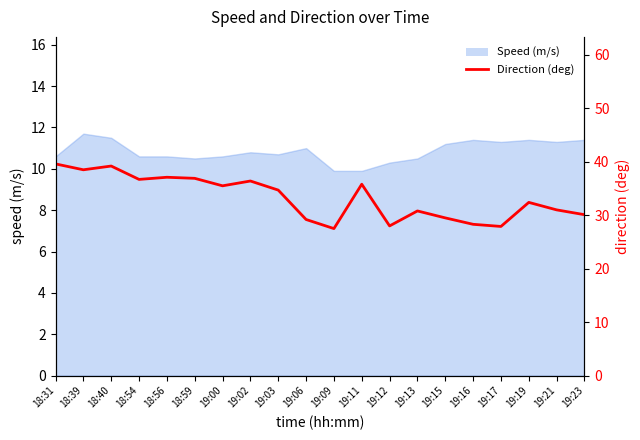

True or false: the data has more than 1 interior local peaks.

True